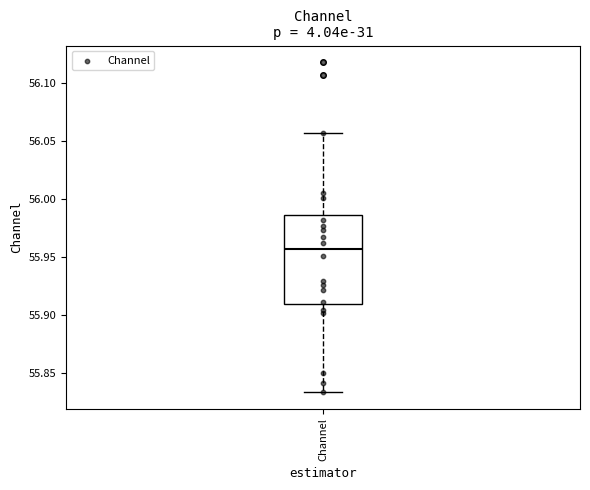

Where is the upper edge of the box for Channel on the y-axis? The values are not printed on the chart, so give them approximately, as read against the axis.

55.985